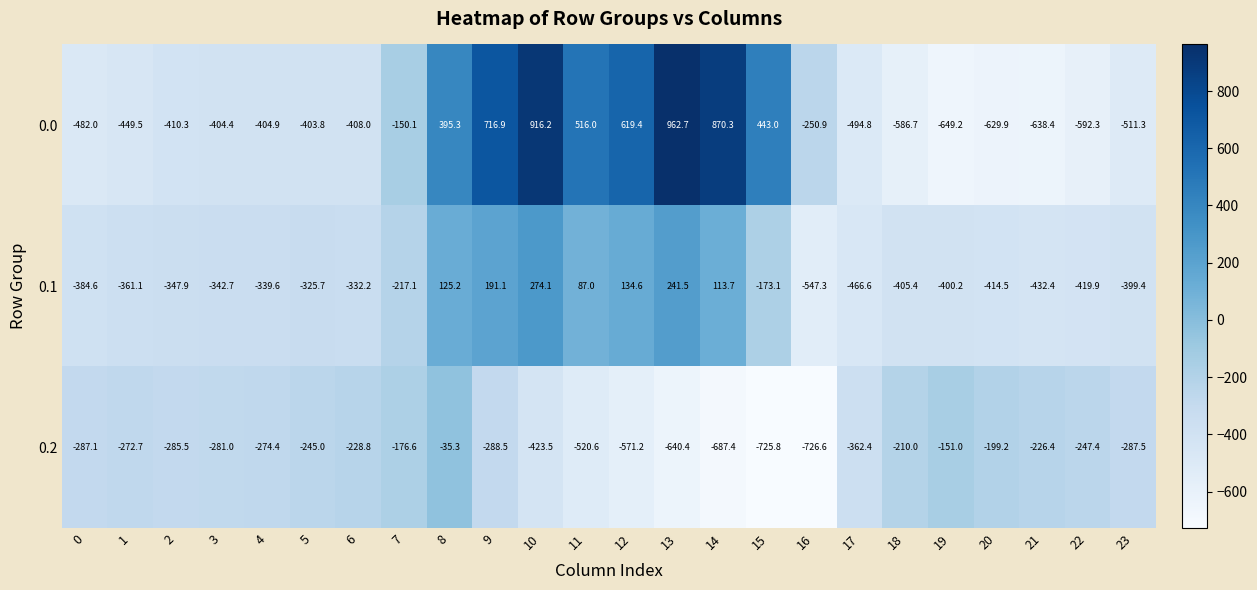

Rank the series at 22 from lowest to highest value.

0.0, 0.1, 0.2